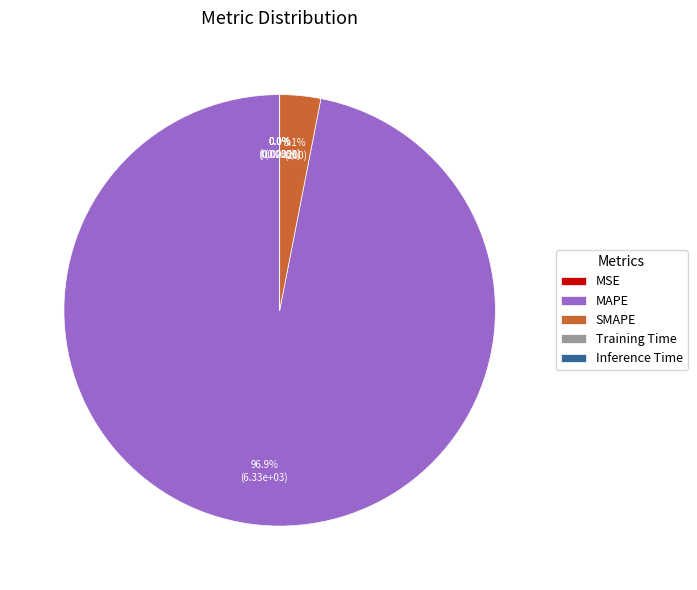

The MAPE slice represents 97% of the pie. True or false?

True